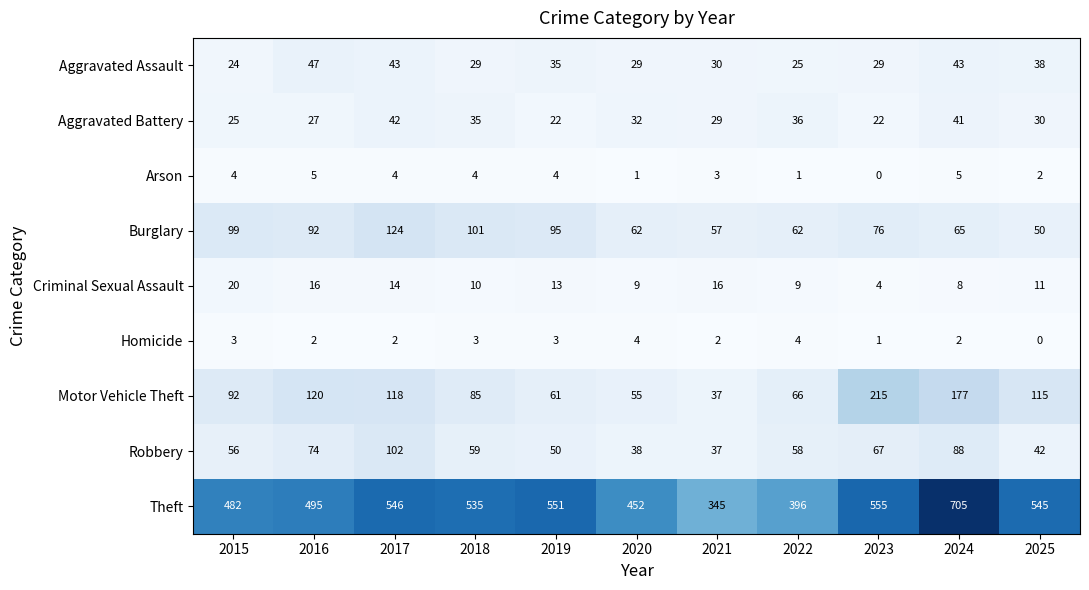

What is the difference between the Criminal Sexual Assault values at 2017 and 2018?

4